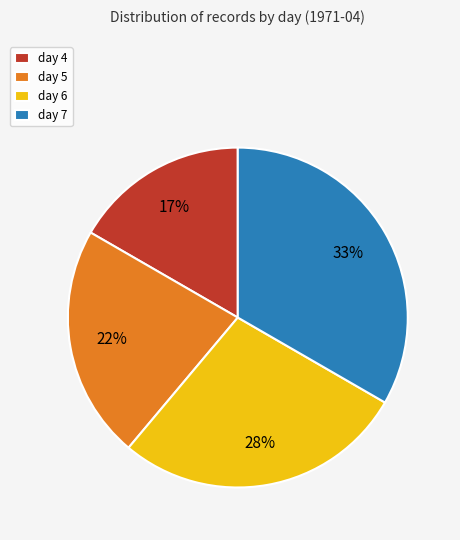

Between day 7 and day 4, which is larger?

day 7